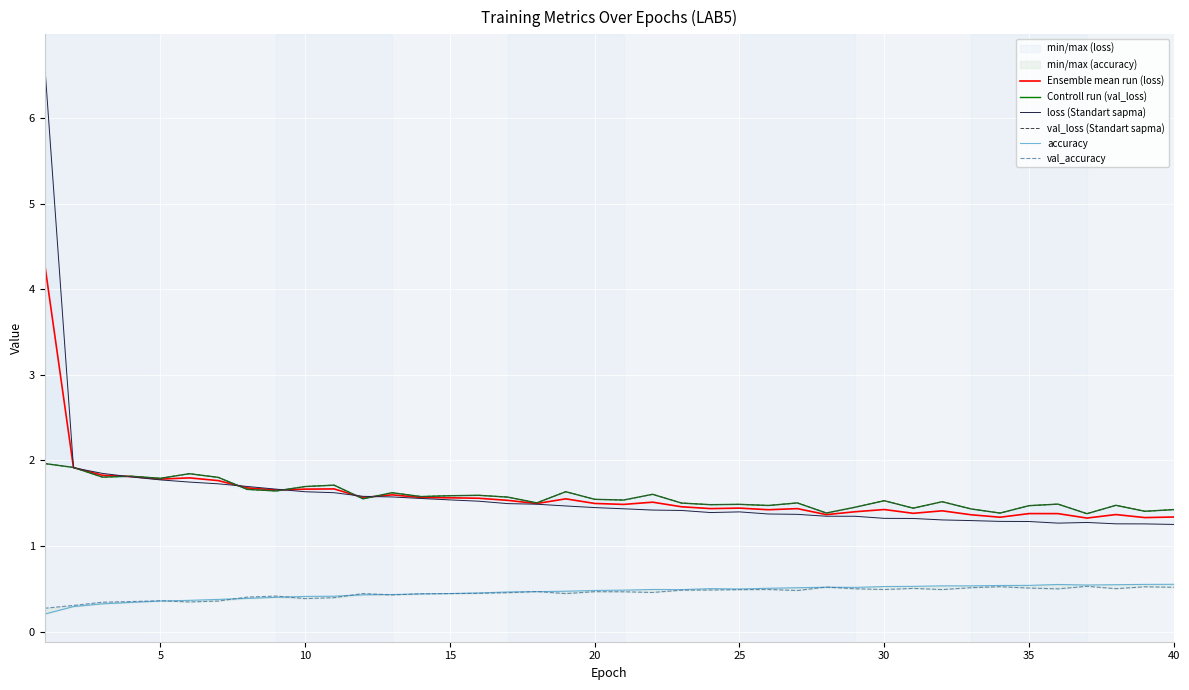

The value of Ensemble mean run (loss) at 15 is 1.6. True or false?

True